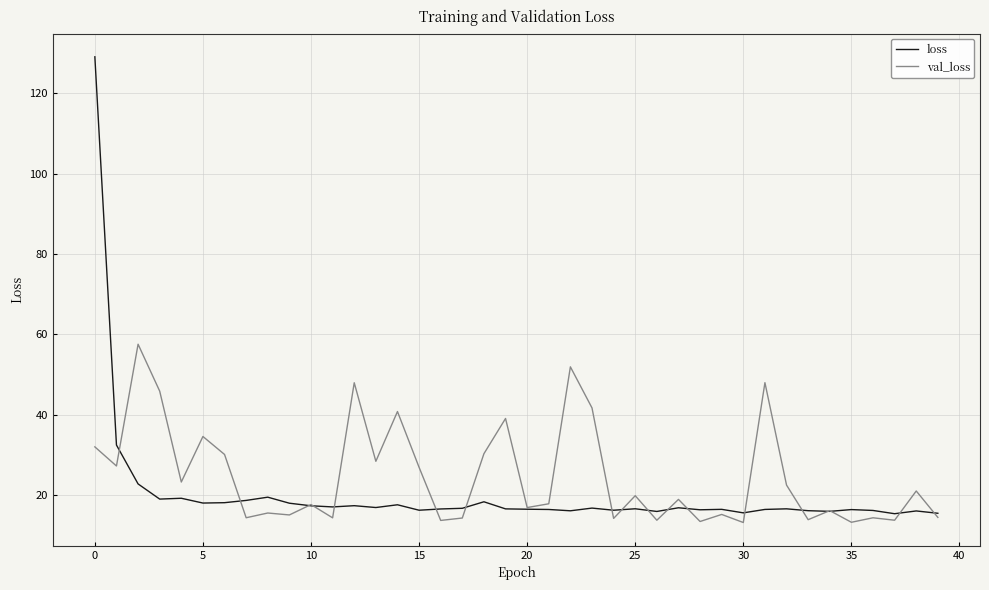

Which series has the largest total across all categories?

val_loss